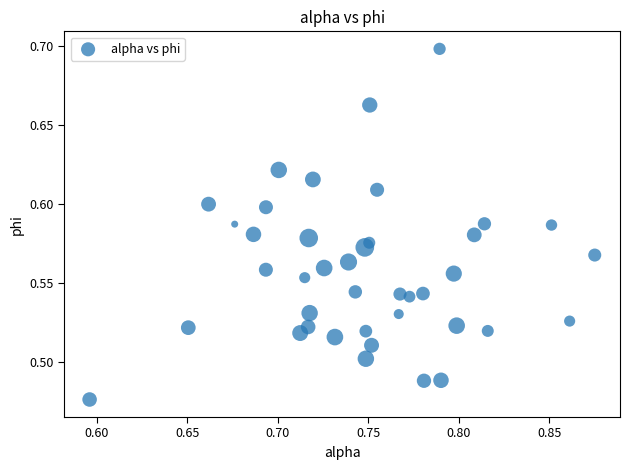

How many points are shown in the scatter plot?

40